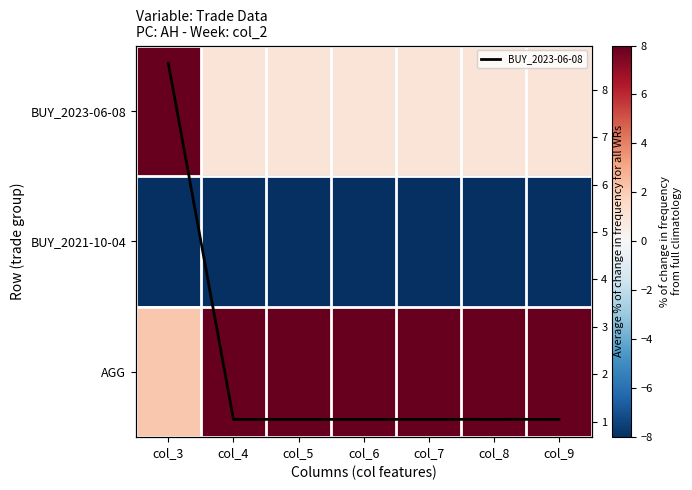

What is the smallest value displayed?

-10.7